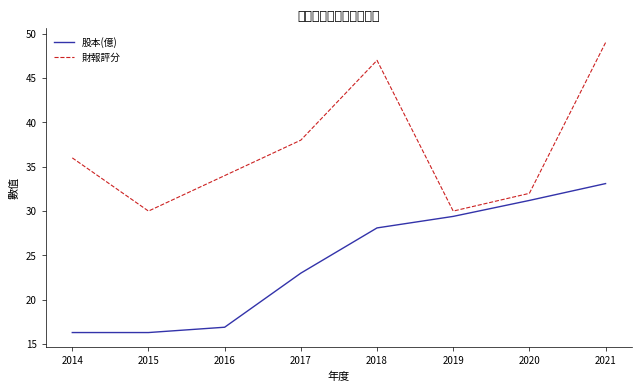

True or false: 財報評分 has a value of 47.0 at 2018.

True